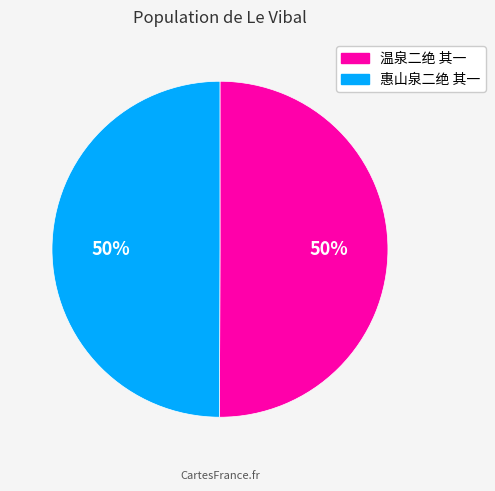

Combined, do 温泉二绝 其一 and 惠山泉二绝 其一 account for over 50%?

Yes